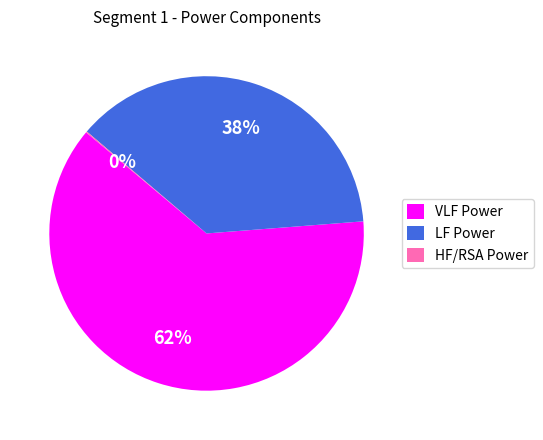

True or false: LF Power accounts for 38% of the total.

True